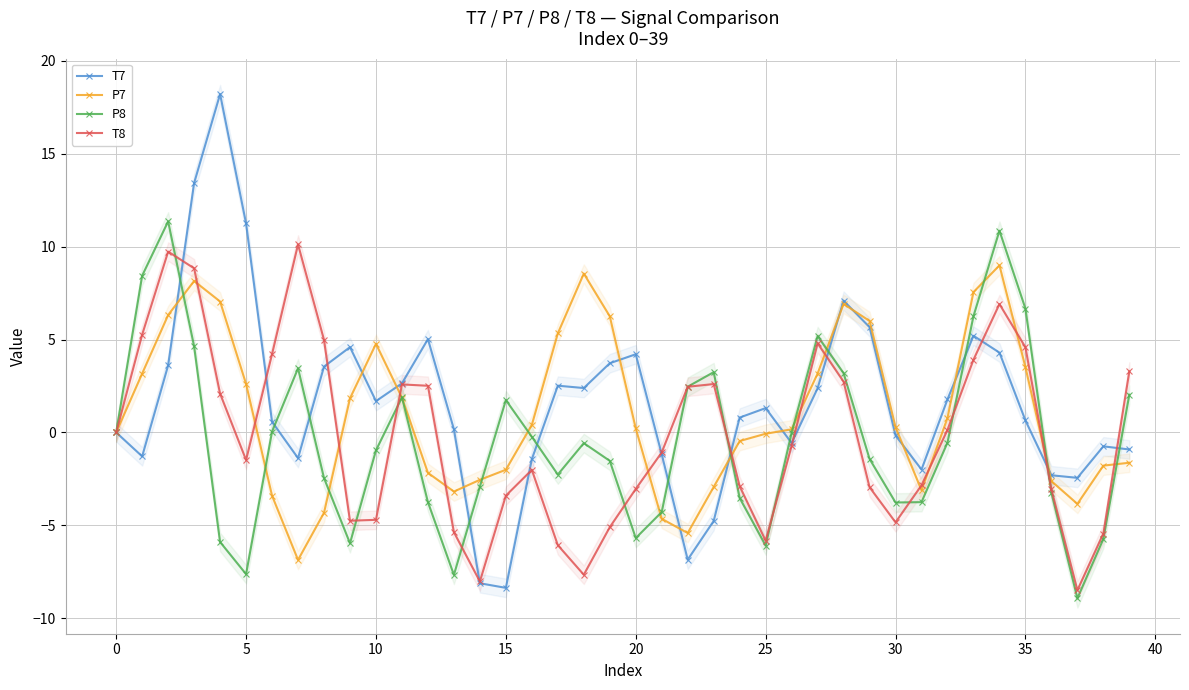

What is the smallest value displayed?

-8.9